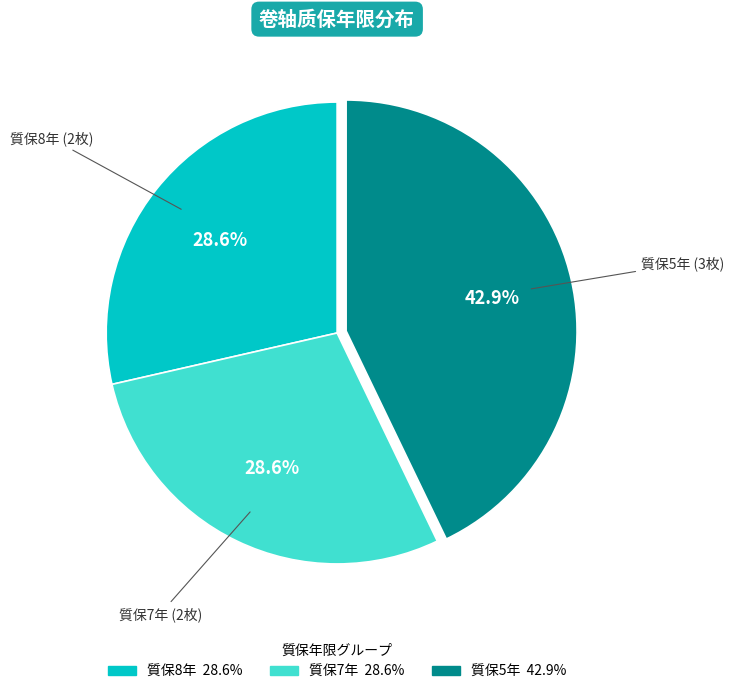

To the nearest percent, what is the average slice percentage?

33%